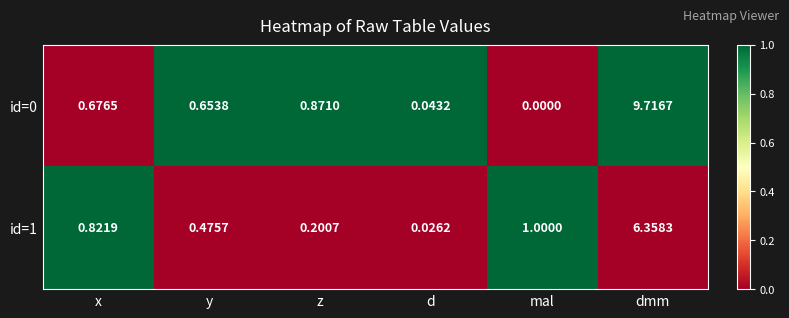

Rank the categories by id=1 value from lowest to highest.

d, z, y, x, mal, dmm